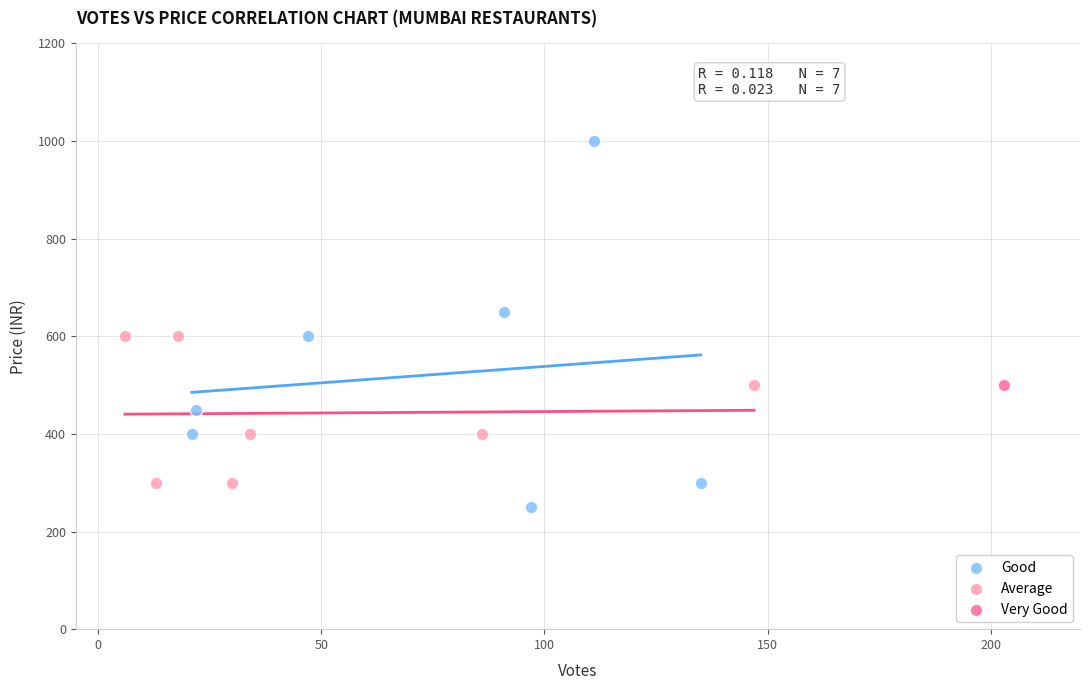

What are all the series names shown in the legend?

Good, Average, Very Good